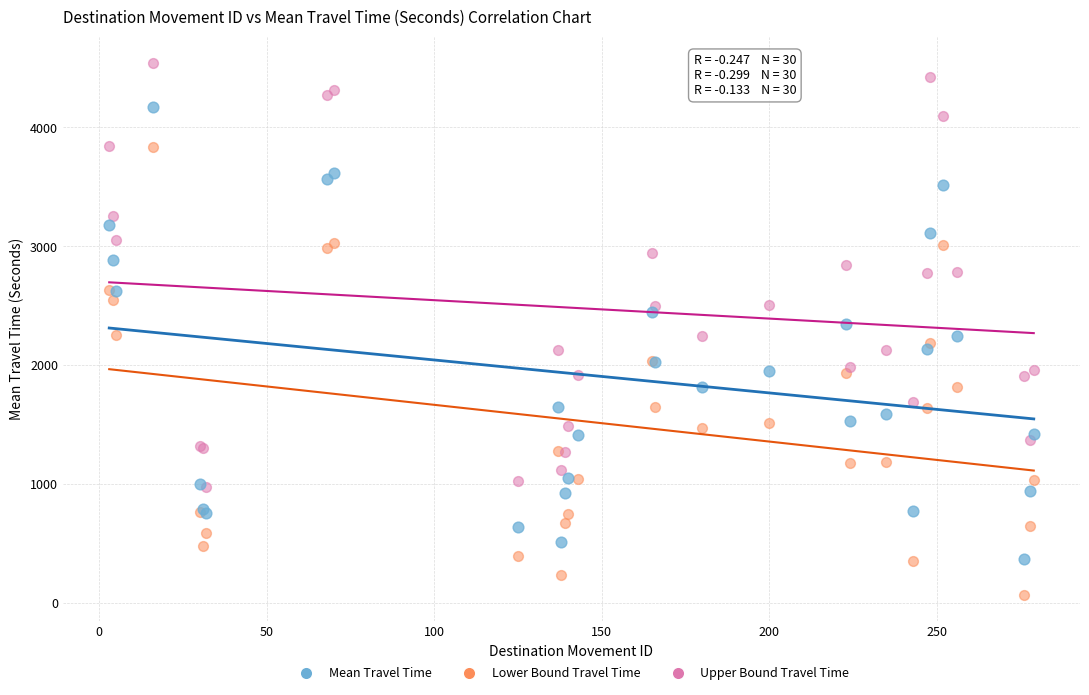

What are all the series names shown in the legend?

Mean Travel Time, Lower Bound Travel Time, Upper Bound Travel Time